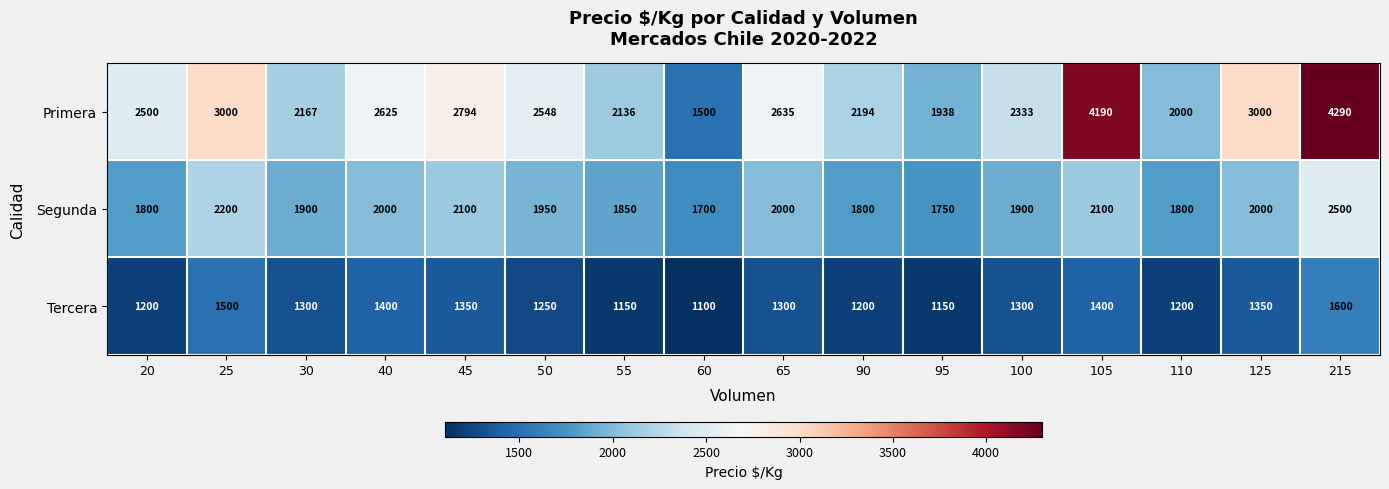

What value does the Primera series have at 60, to the nearest 50?

1500